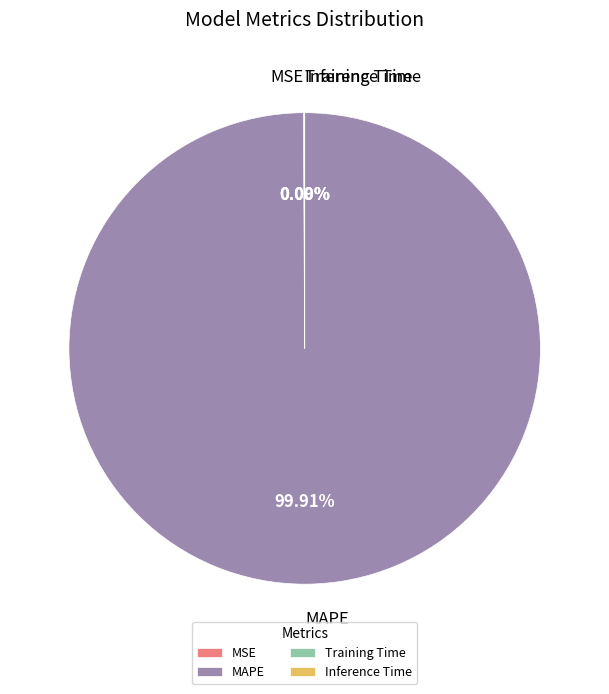

What is the largest slice in the pie chart?

MAPE